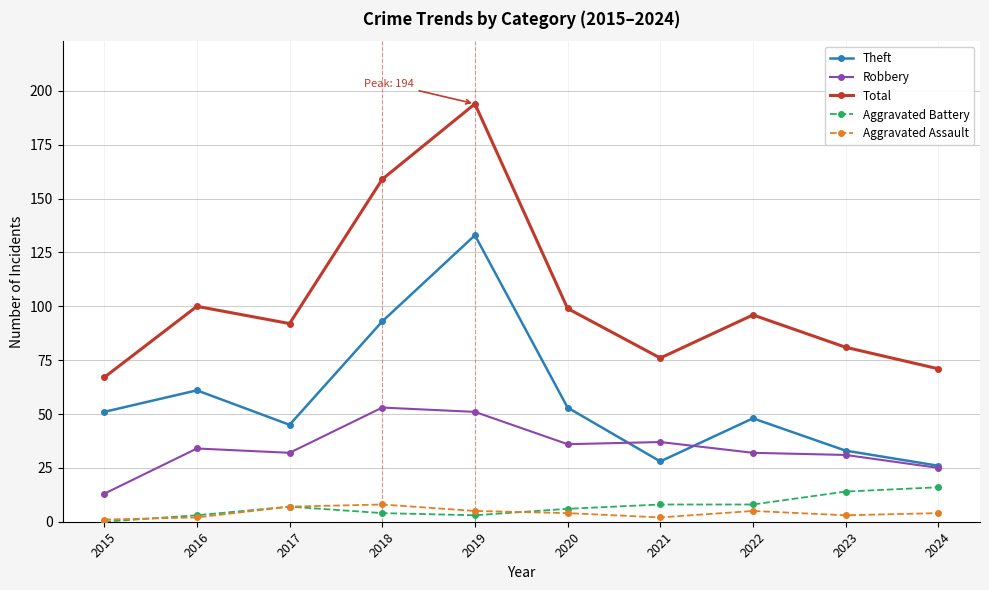

Is this an area chart (filled region under the line)?

No